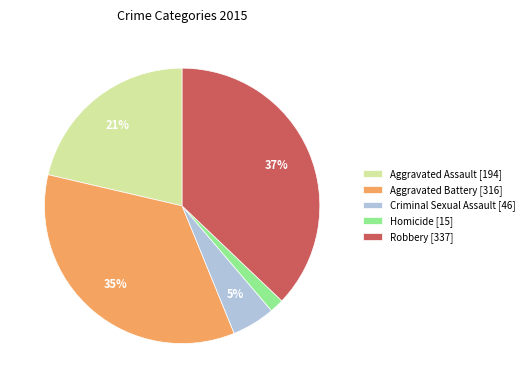

Is Criminal Sexual Assault [46] the majority of the pie?

No